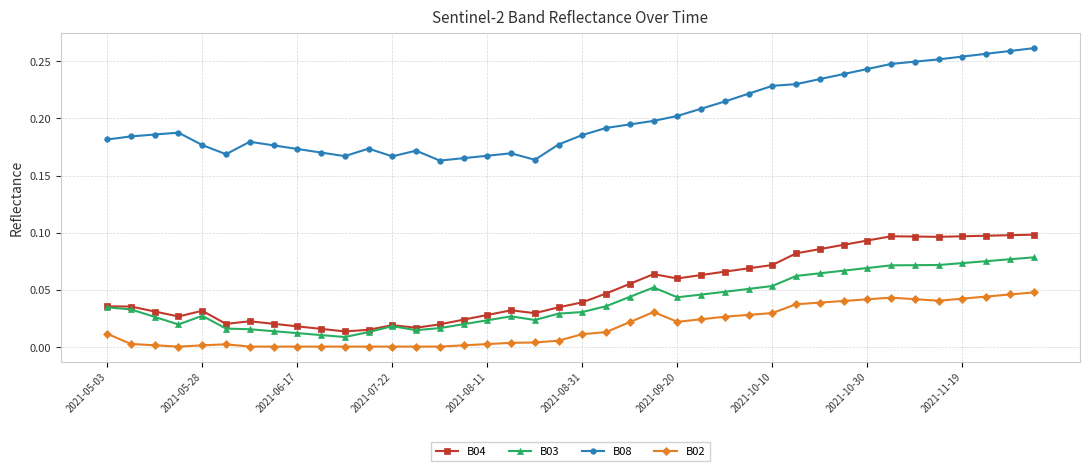

True or false: B08 and B04 cross at least once.

False